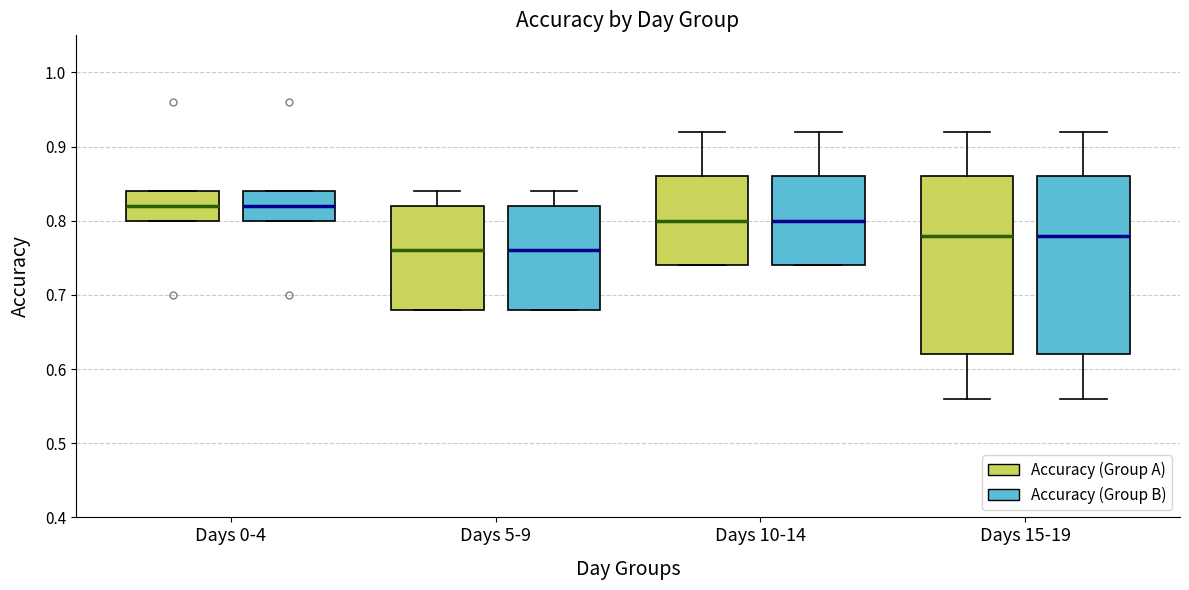

Reading left to right, transcribe this box plot: for each box, give where its median line is, the range the box spans, and where its two whiskers end, as read against the y-axis. The values are not printed on the chart, so give them approximately, as read against the axis.

Days 0-4 (Accuracy (Group A)): median 0.82, box 0.80 to 0.84, whiskers 0.80 to 0.84
Days 0-4 (Accuracy (Group B)): median 0.82, box 0.80 to 0.84, whiskers 0.80 to 0.84
Days 5-9 (Accuracy (Group A)): median 0.76, box 0.68 to 0.82, whiskers 0.68 to 0.84
Days 5-9 (Accuracy (Group B)): median 0.76, box 0.68 to 0.82, whiskers 0.68 to 0.84
Days 10-14 (Accuracy (Group A)): median 0.80, box 0.74 to 0.86, whiskers 0.74 to 0.92
Days 10-14 (Accuracy (Group B)): median 0.80, box 0.74 to 0.86, whiskers 0.74 to 0.92
Days 15-19 (Accuracy (Group A)): median 0.78, box 0.62 to 0.86, whiskers 0.56 to 0.92
Days 15-19 (Accuracy (Group B)): median 0.78, box 0.62 to 0.86, whiskers 0.56 to 0.92